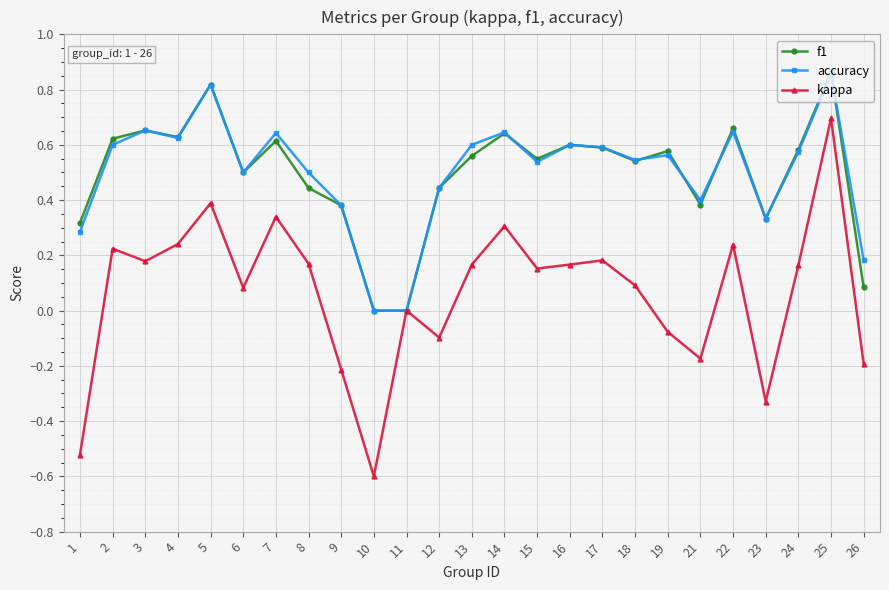

At which category does f1 reach its first local peak?

3